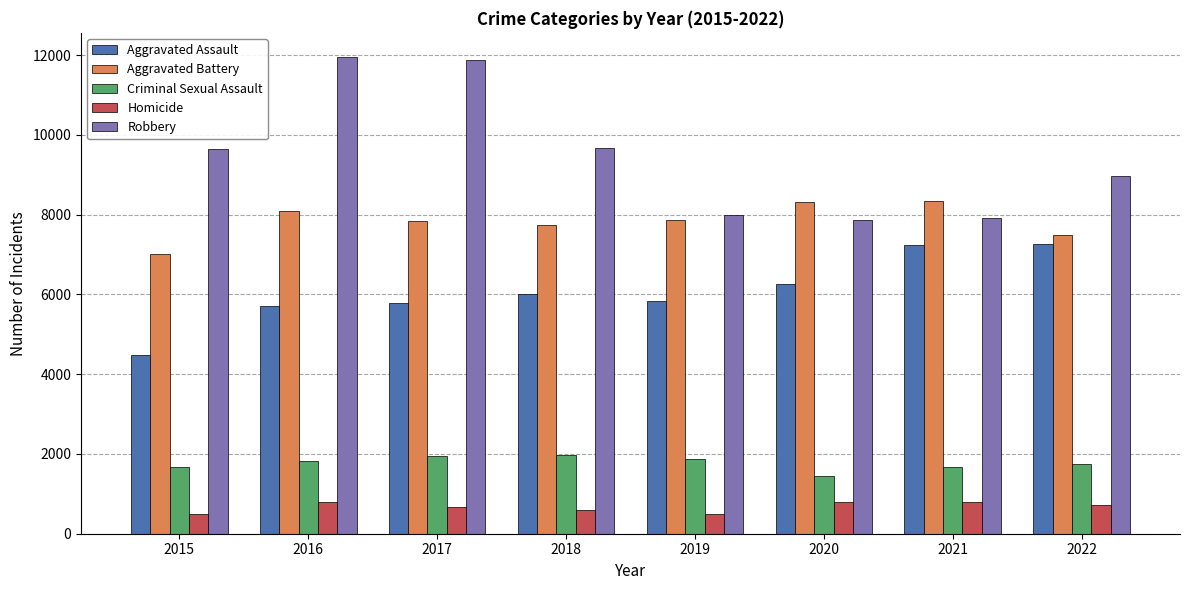

What is the value of the Aggravated Assault bar at the 5th from the left?

5840